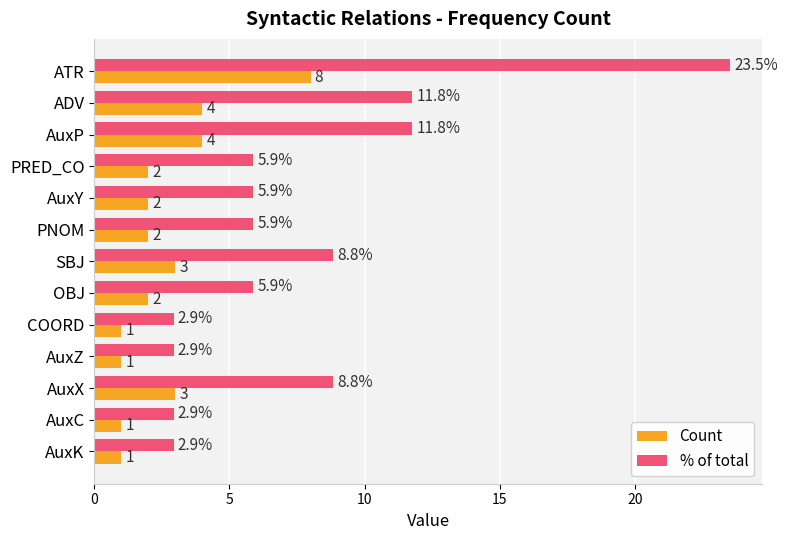

At how many categories does at least one series exceed 19?

1